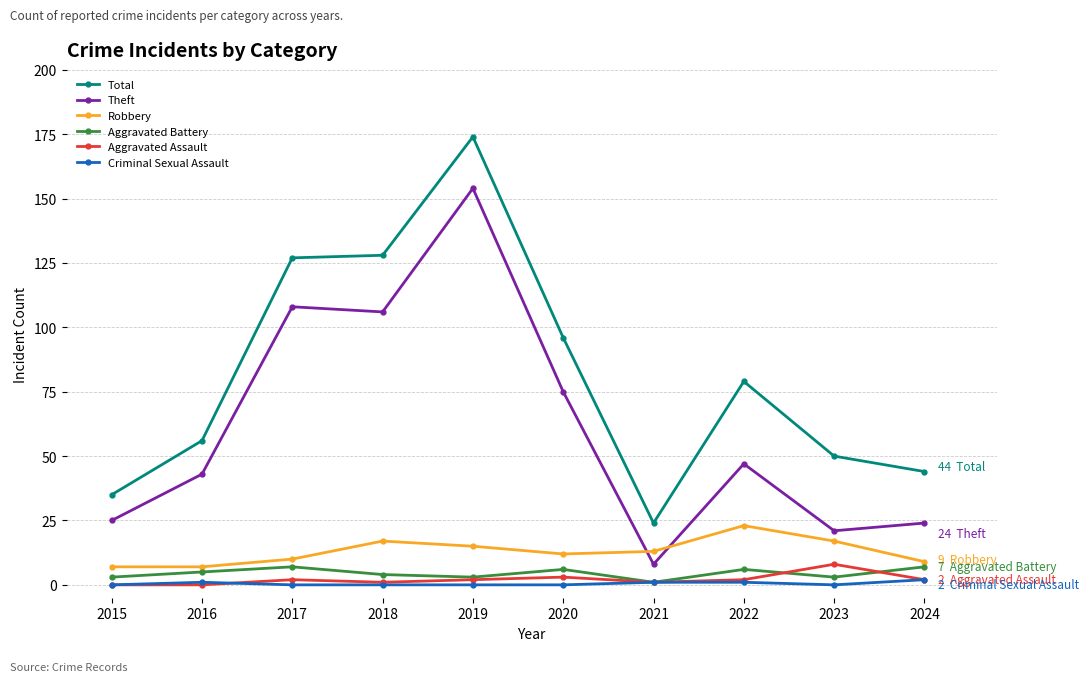

What is the greatest value displayed?

174